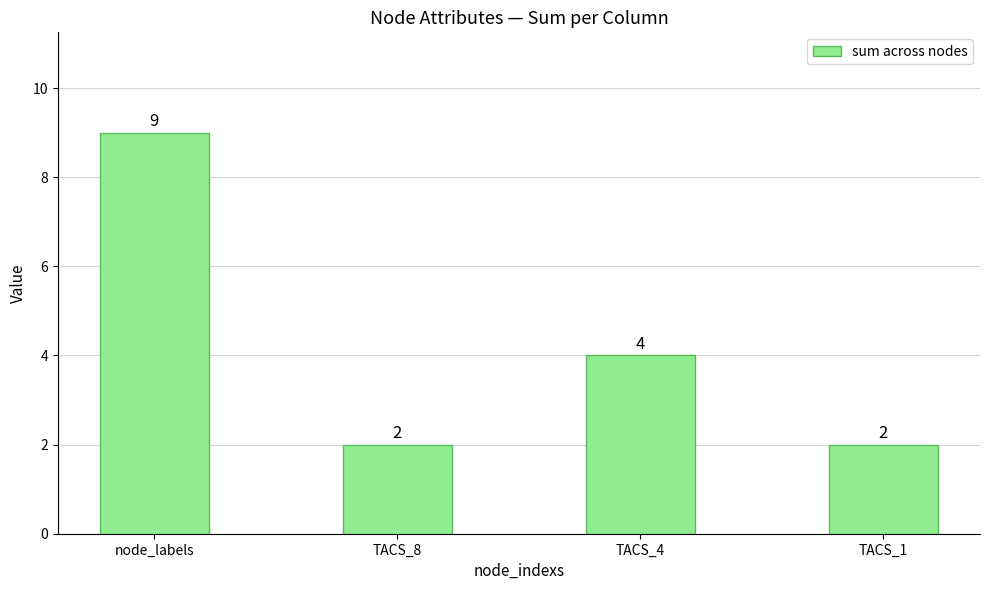

What is the greatest value displayed?

9